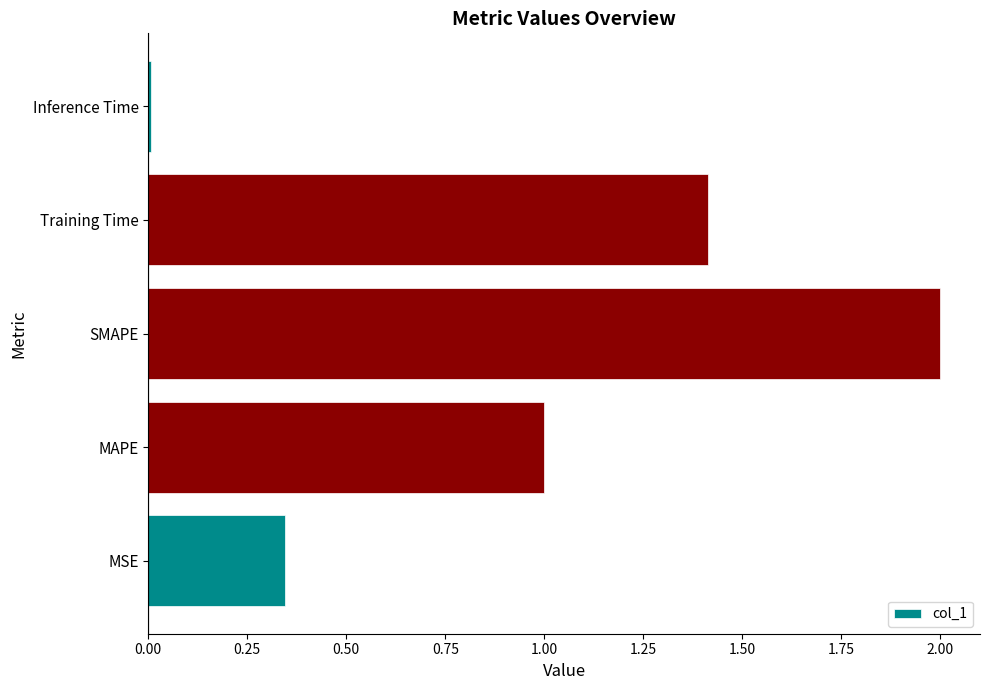

True or false: the data shows 2.0 at SMAPE.

True